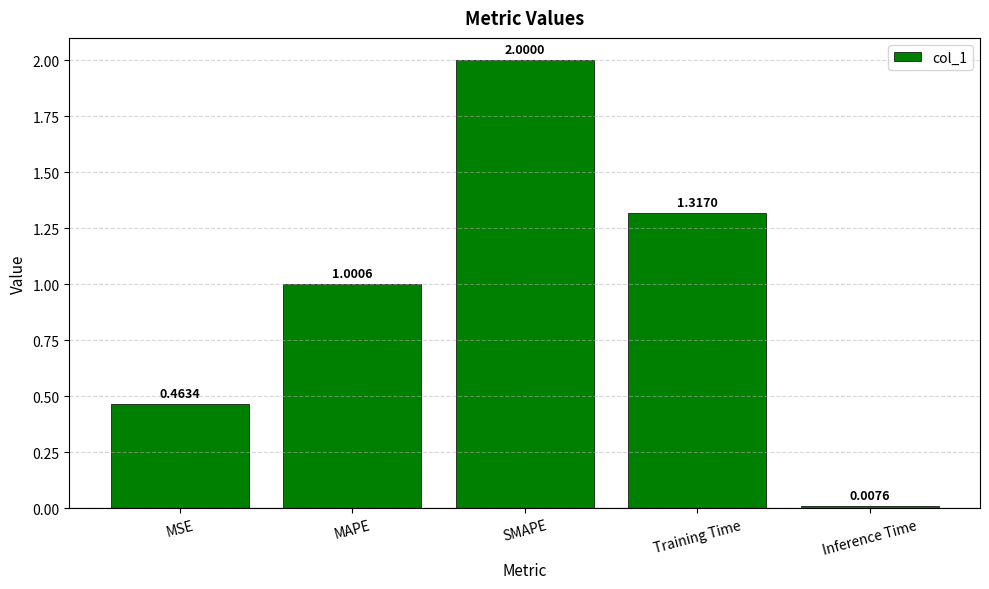

Rank the categories by value from highest to lowest.

SMAPE, Training Time, MAPE, MSE, Inference Time